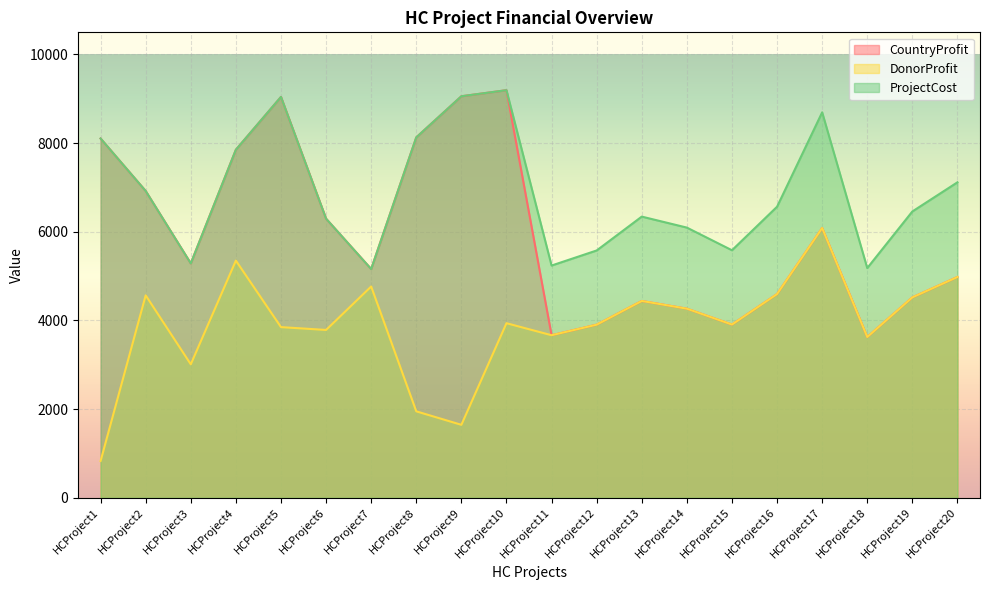

Where is ProjectCost nearest to the value 7177?

HCProject20